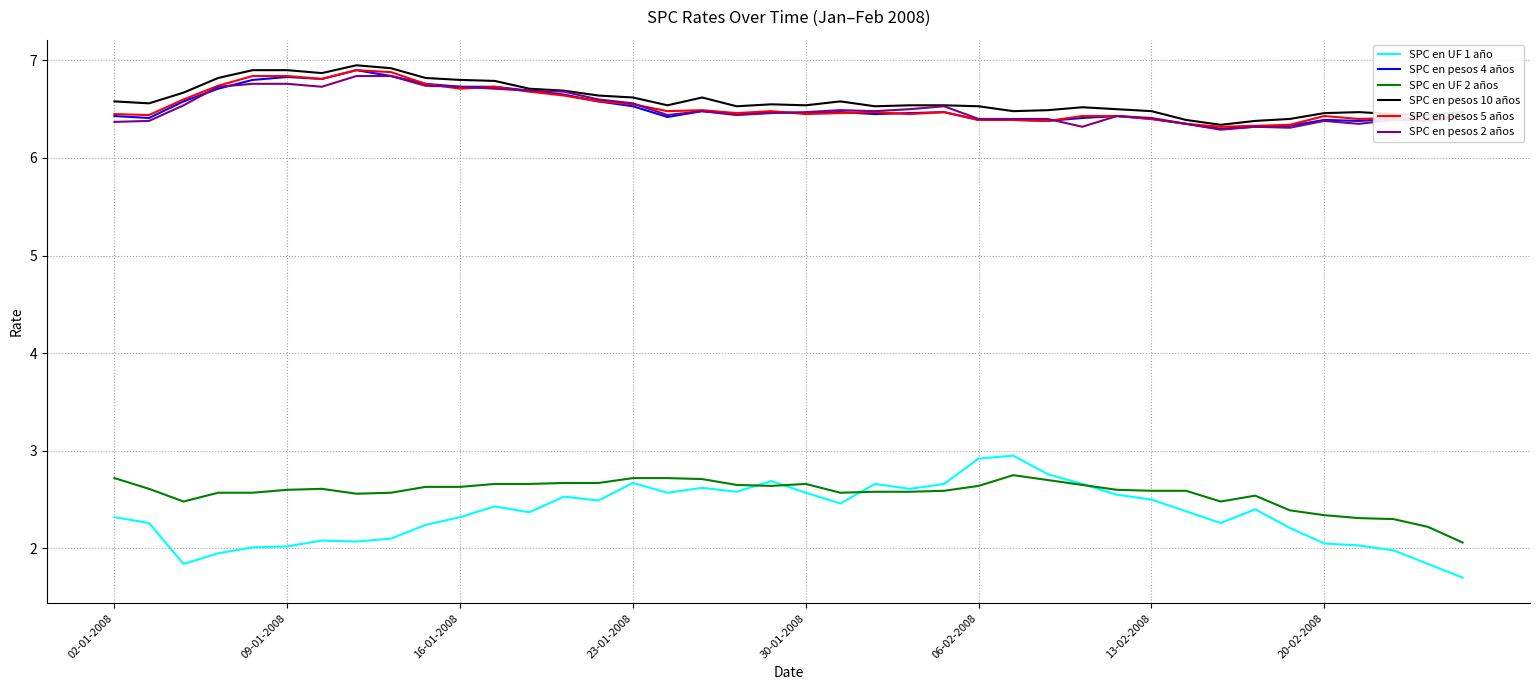

True or false: SPC en UF 2 años and SPC en pesos 5 años intersect in this chart.

False